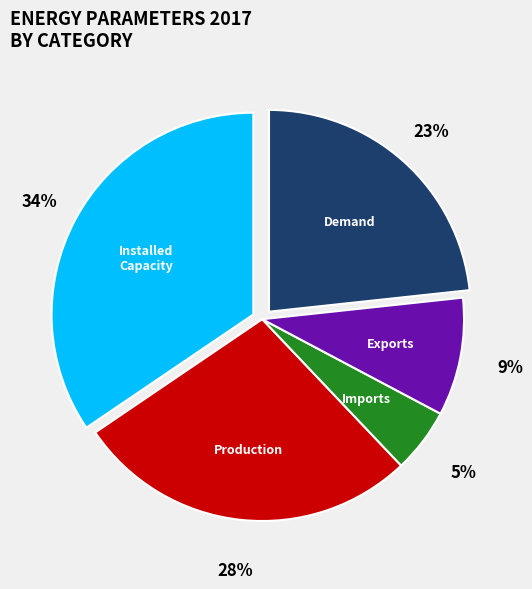

To the nearest percent, what is the average slice percentage?

20%